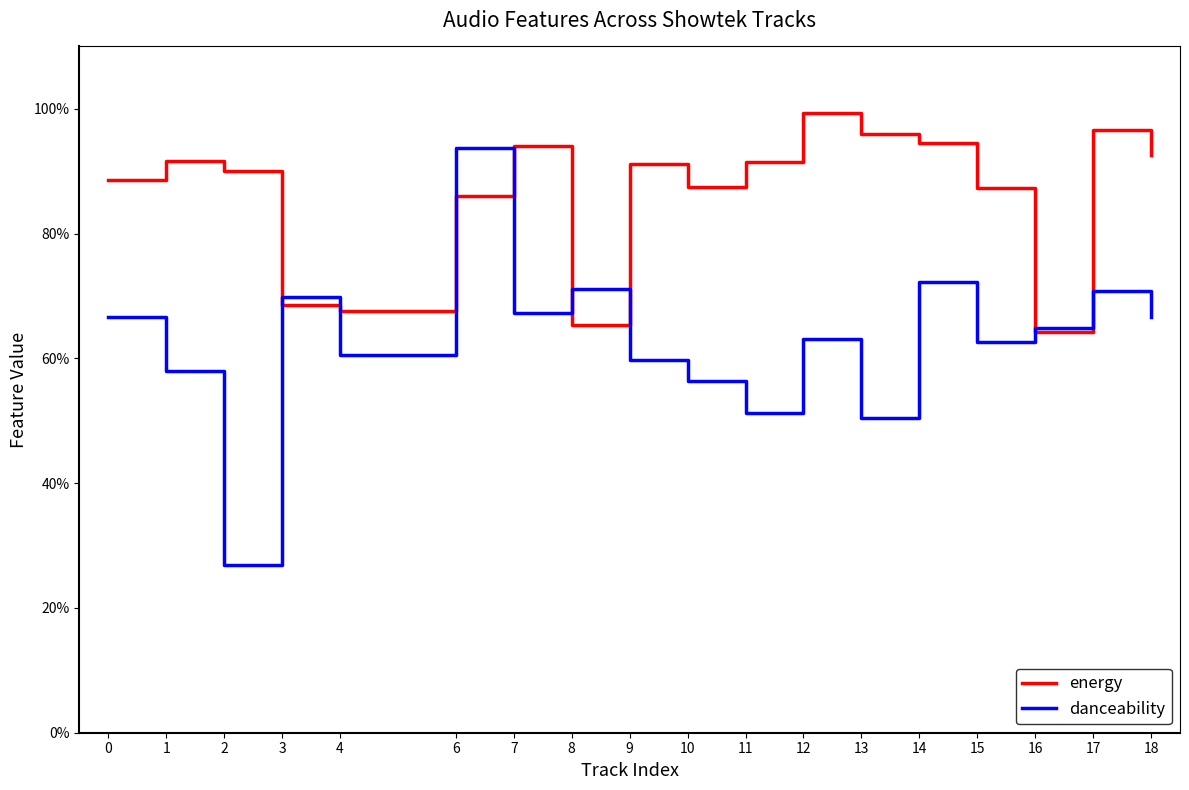

What is the value of the danceability point at the 2nd from the left?

0.6